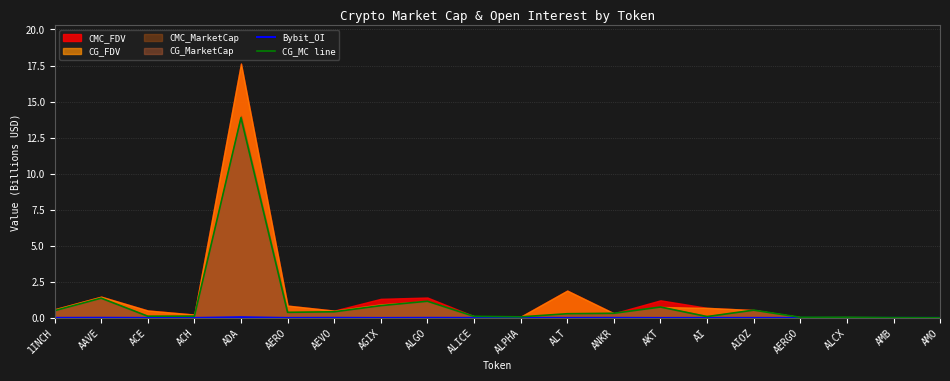

At how many categories does at least one series exceed 10?

1